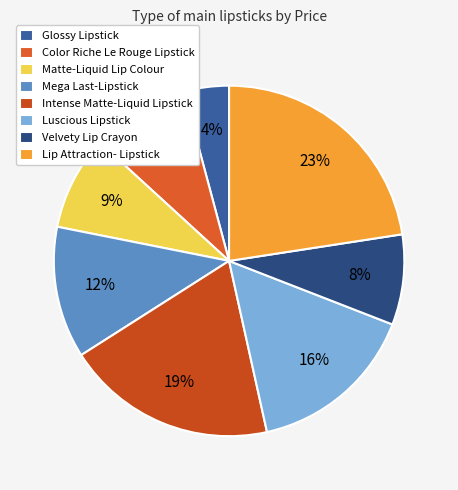

Count the number of slices in the pie.

8